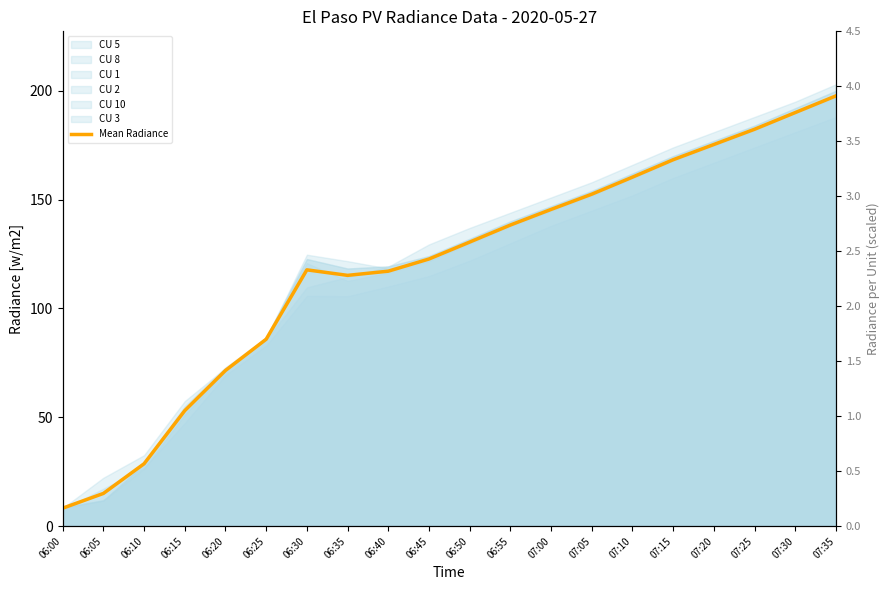

What is the label of the 12th point from the left?

06:55